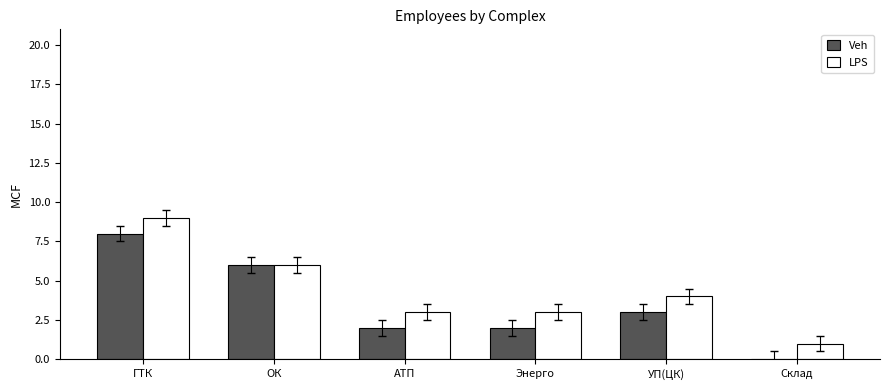

What is the sum of the Veh values at ОК and Склад?

6